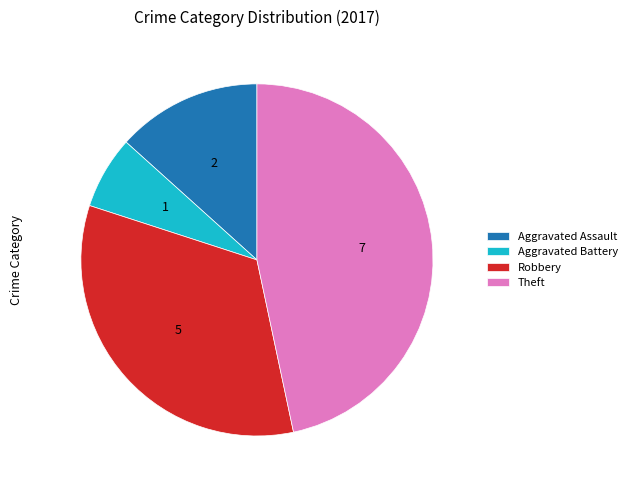

Which slice is the largest?

Theft